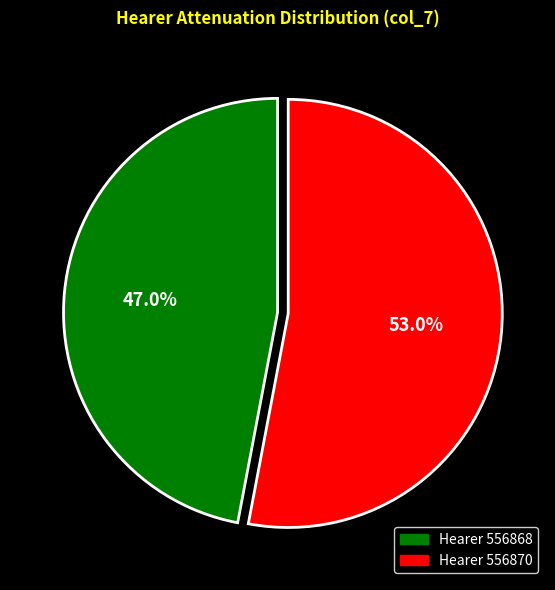

Count the number of slices in the pie.

2